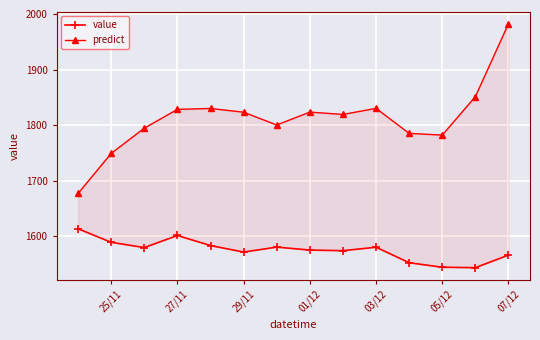

What are all the series names shown in the legend?

value, predict